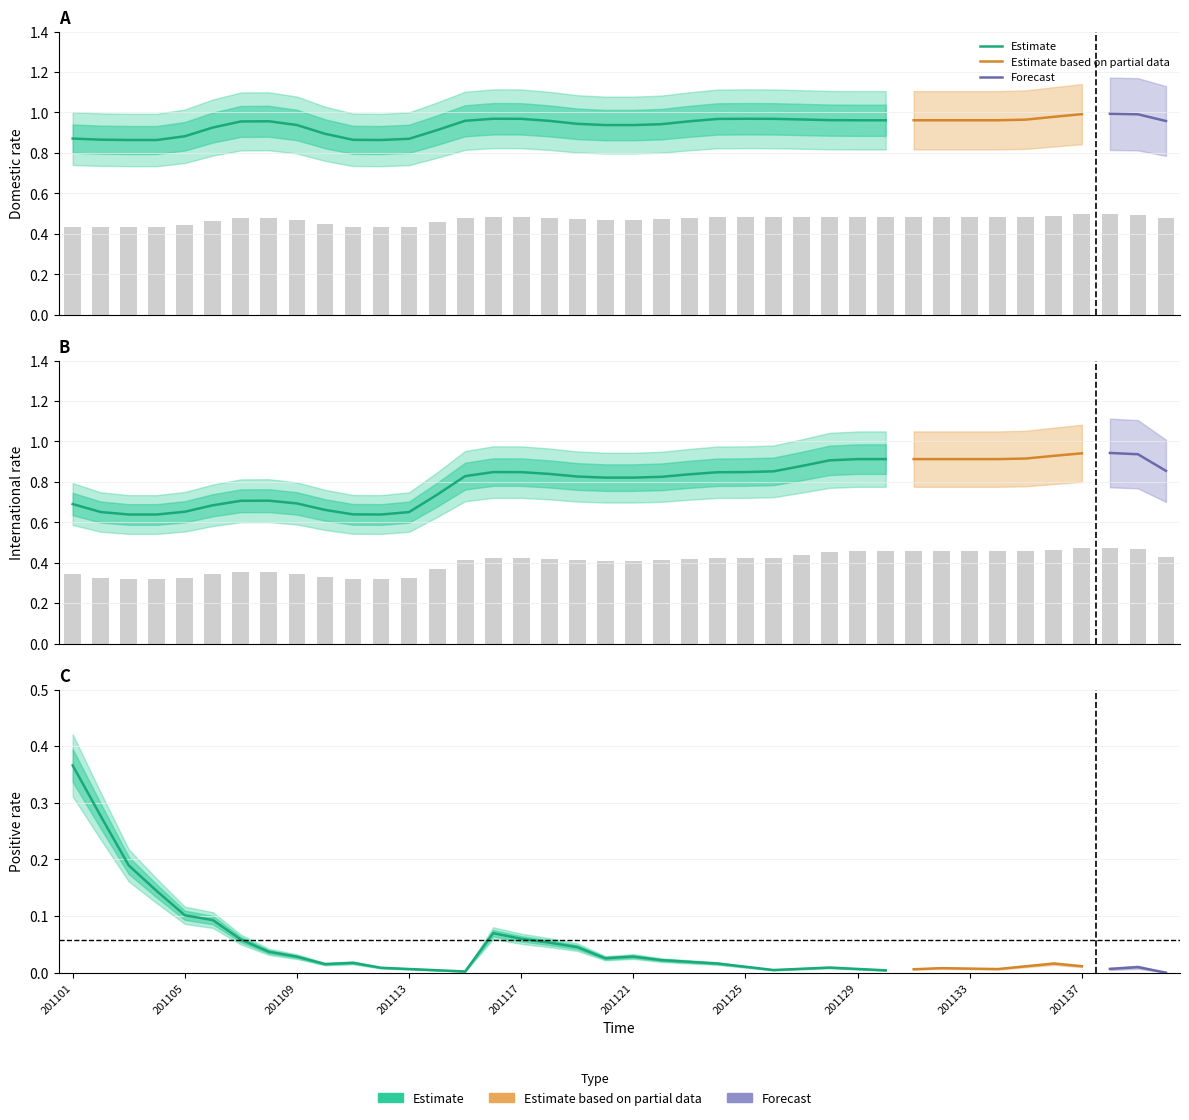

List the labels in order of d value, largest first.

201138, 201137, 201139, 201136, 201116, 201125, 201117, 201126, 201124, 201127, 201135, 201128, 201129, 201130, 201131, 201132, 201133, 201134, 201115, 201118, 201140, 201108, 201123, 201107, 201119, 201122, 201109, 201120, 201121, 201106, 201114, 201110, 201105, 201101, 201113, 201102, 201111, 201103, 201104, 201112